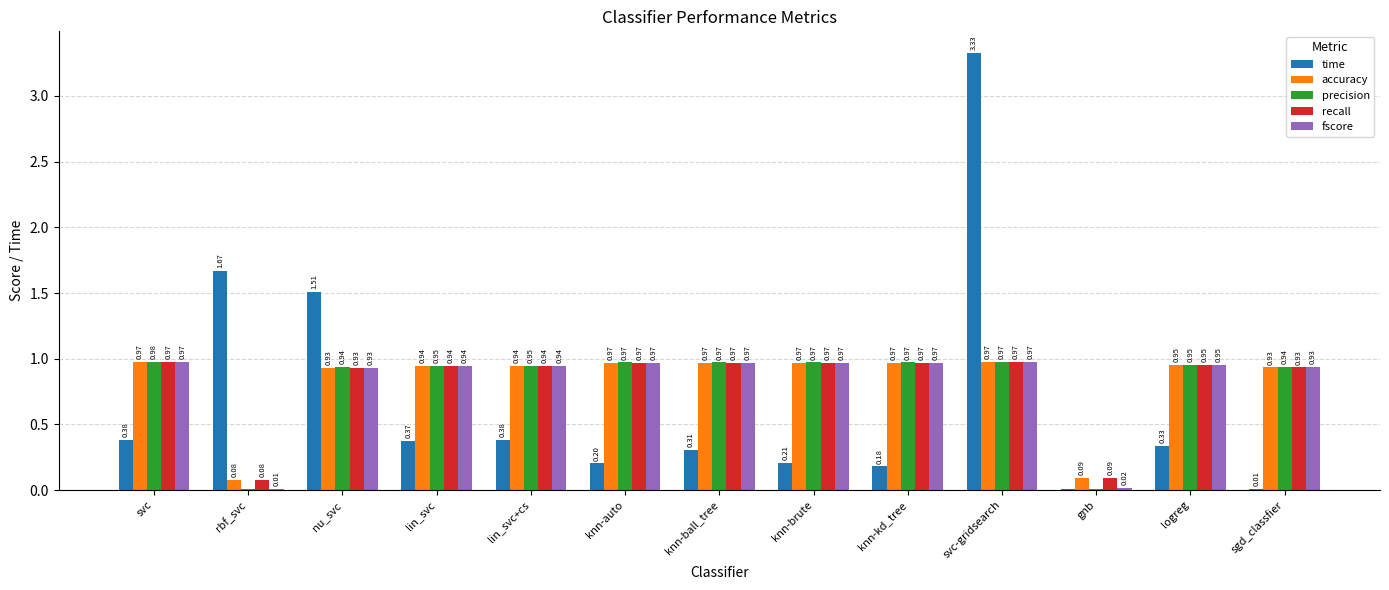

Are the bars grouped side by side (vs. stacked)?

Yes